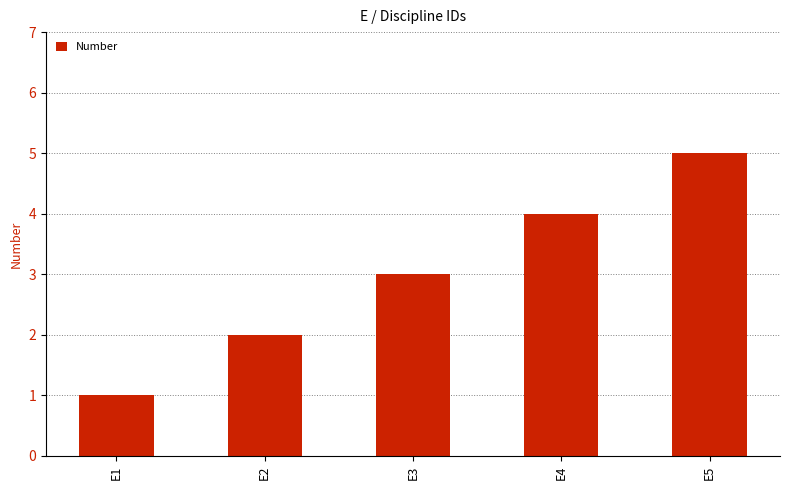

Reading left to right, list all the values displayed in this chart.

1	2	3	4	5